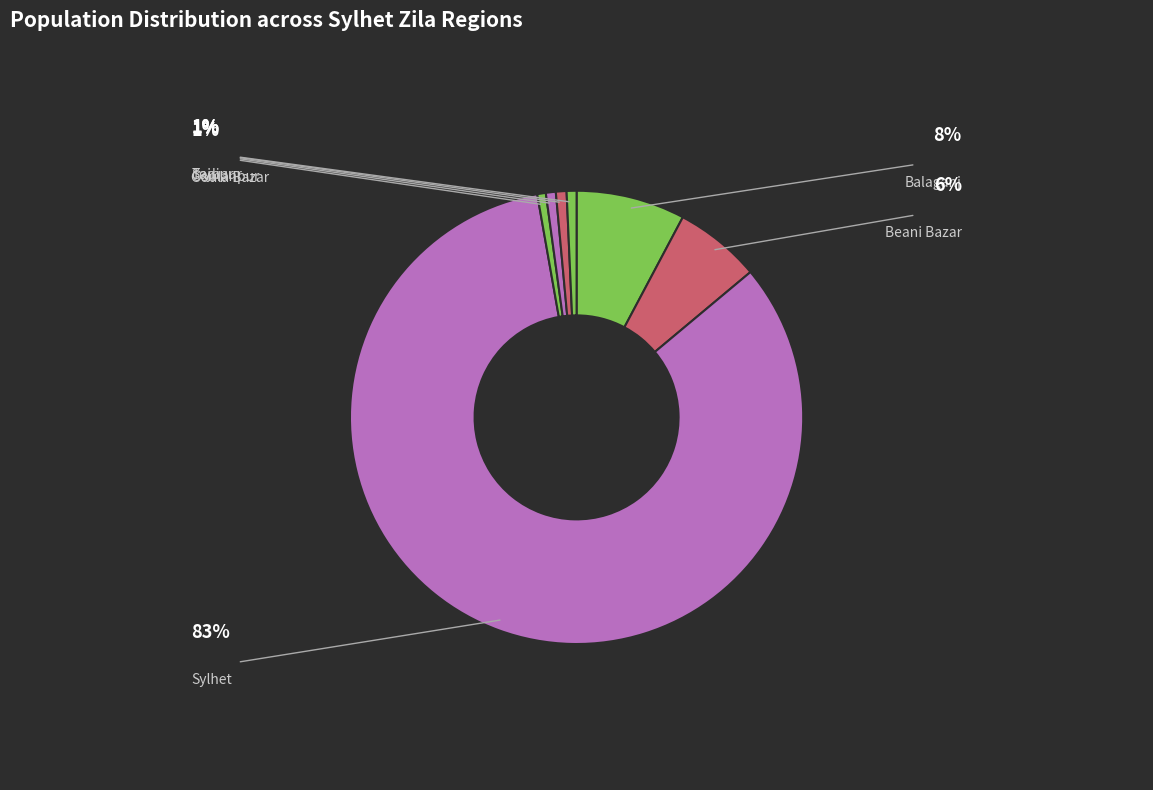

Count the number of slices in the pie.

7